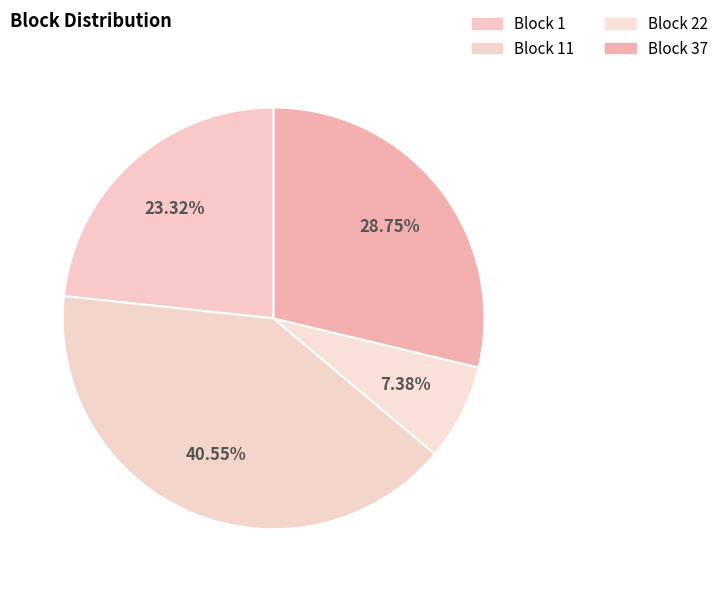

To the nearest percent, what portion does Block 22 represent?

7%